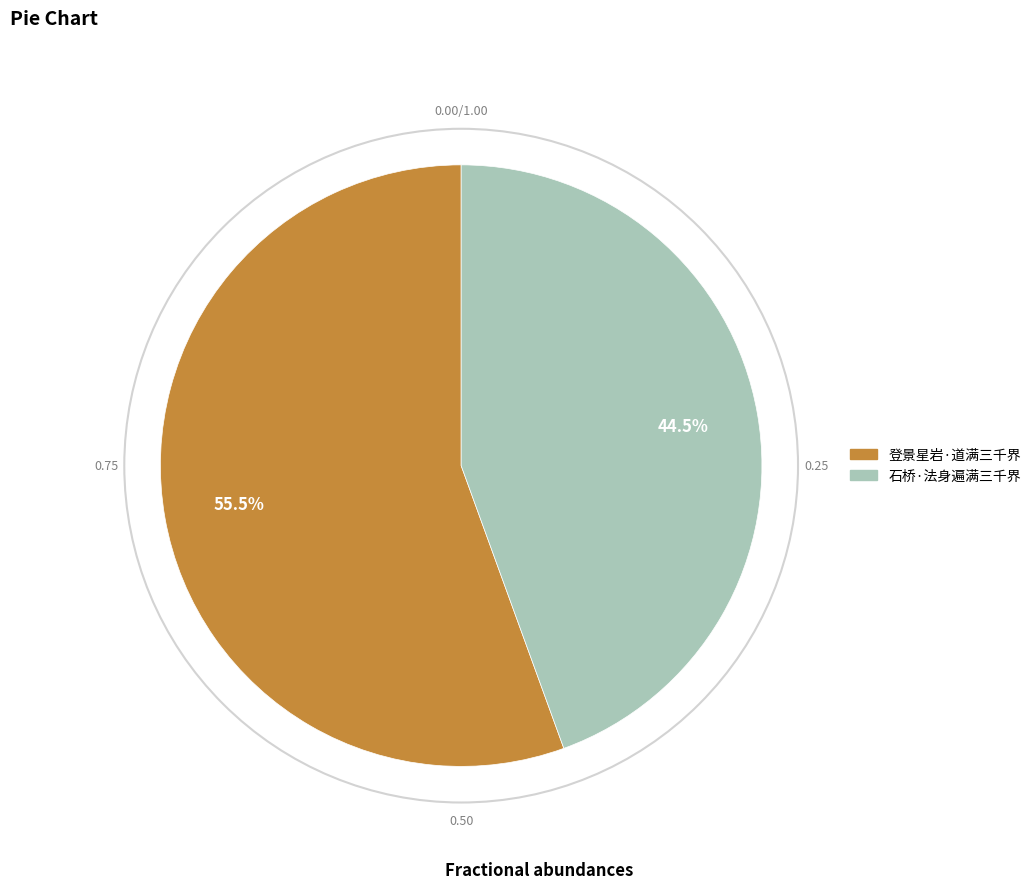

Count the number of slices in the pie.

2